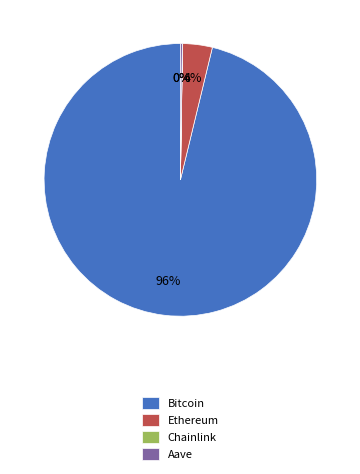

Which slice is the largest?

Bitcoin